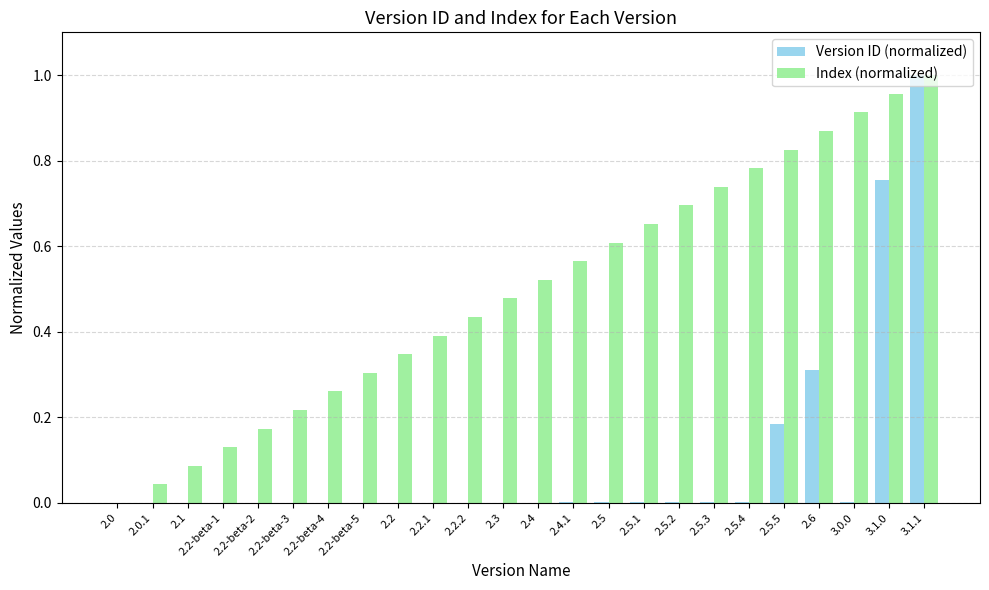

Is it true that Version ID (normalized) equals 0.0 at 2.0.1?

True